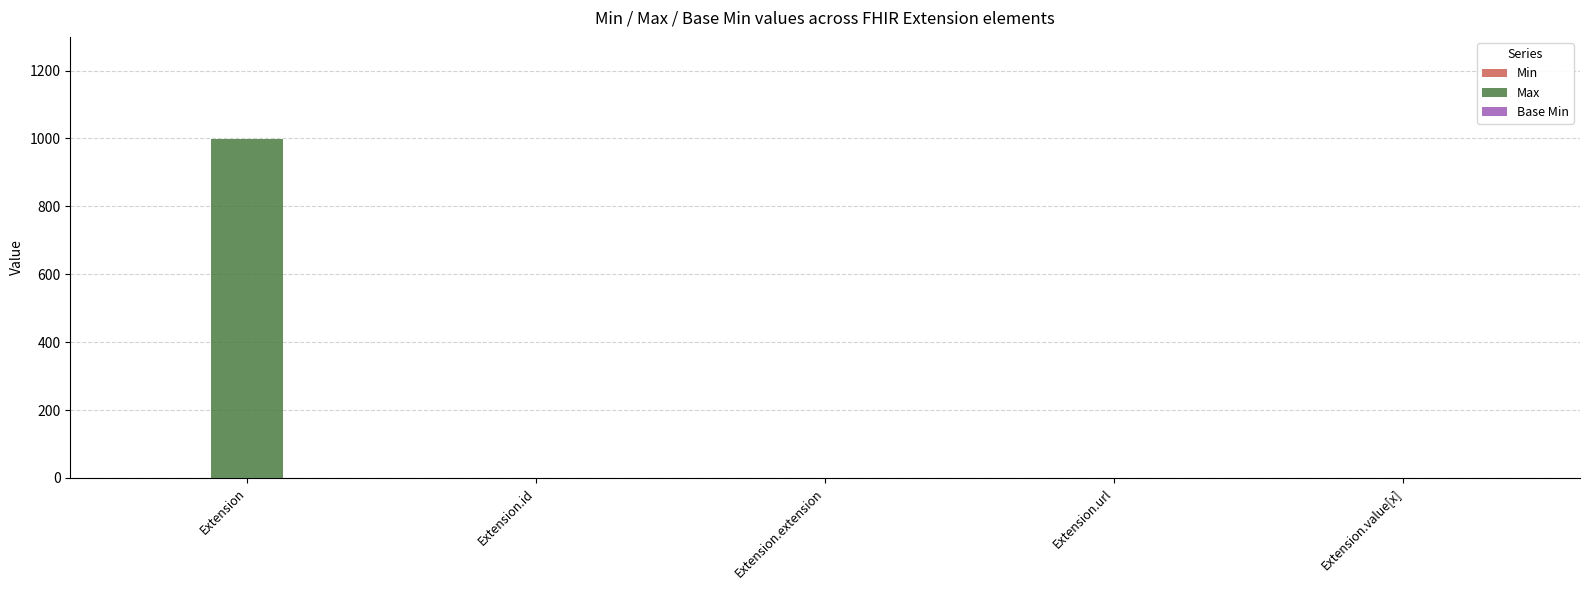

The Max series shows 0 at Extension.extension. True or false?

True